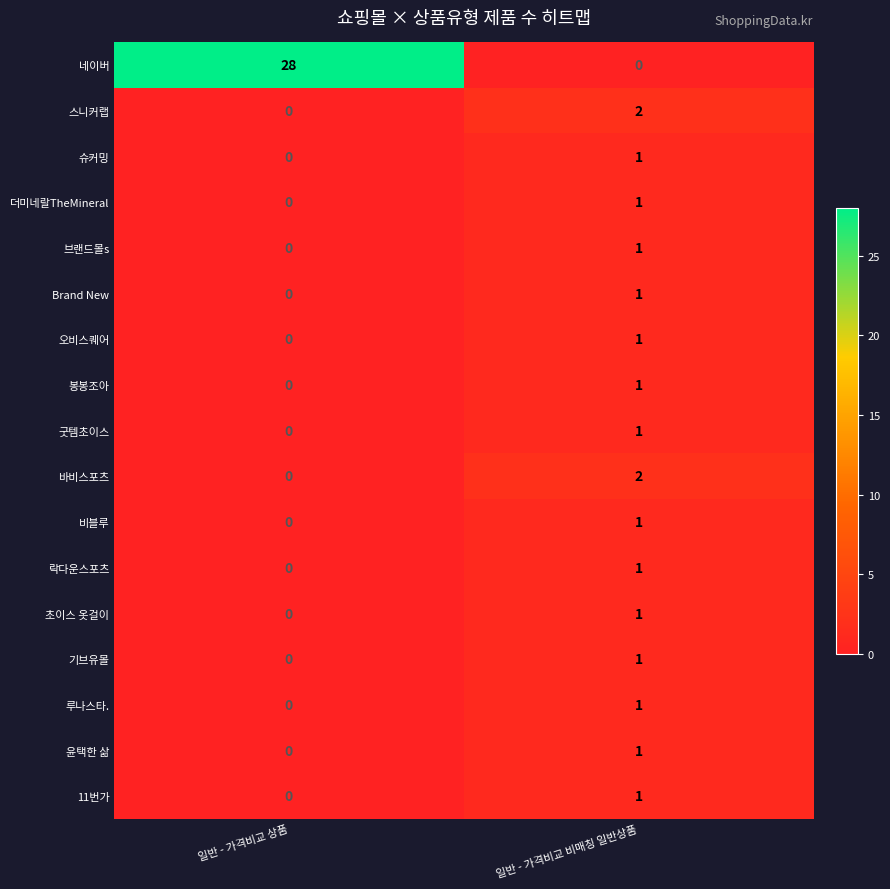

Rank the categories by 더미네랄TheMineral value from lowest to highest.

일반 - 가격비교 상품, 일반 - 가격비교 비매칭 일반상품